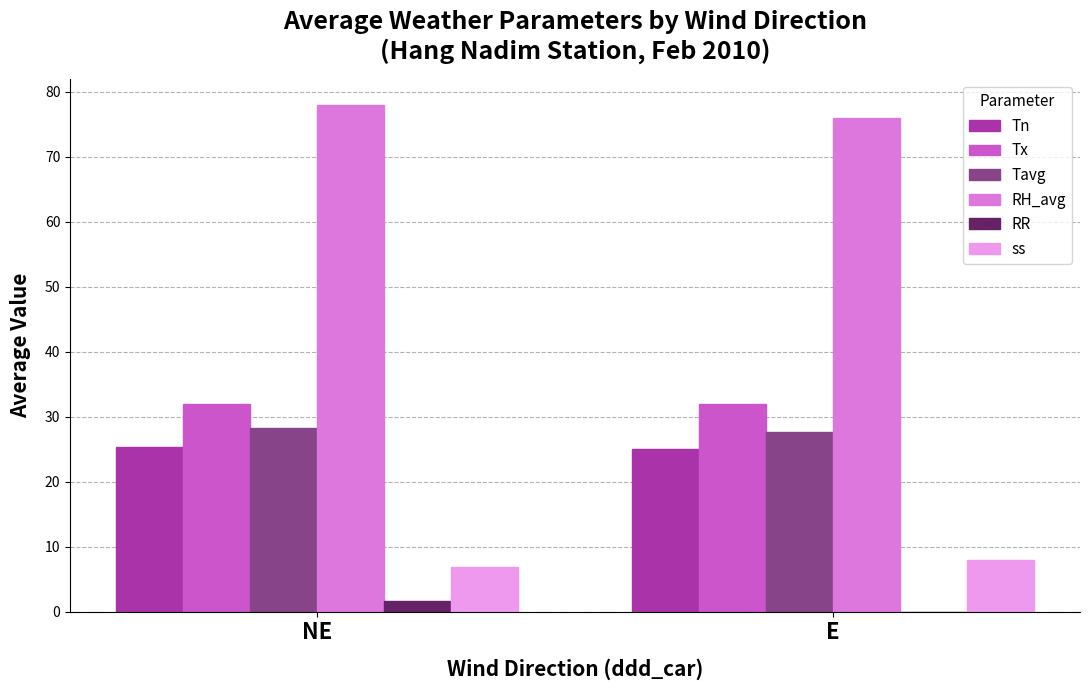

What is the total value across all series at E?

168.5